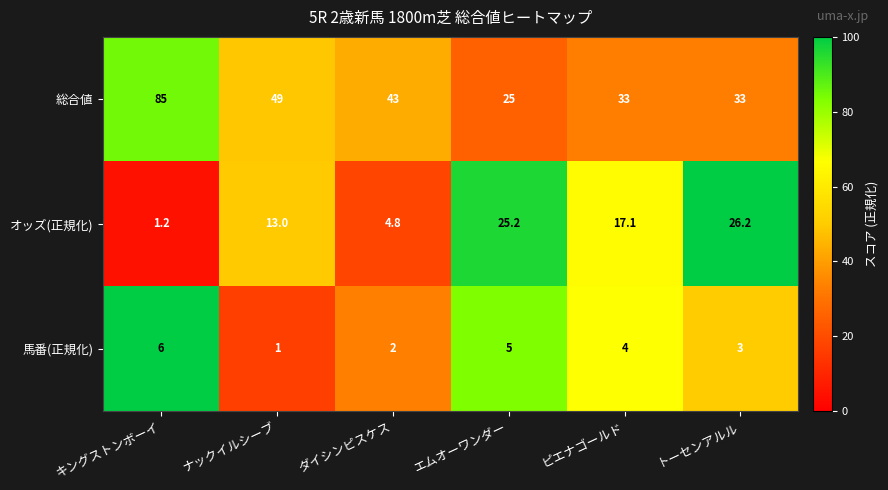

Which series has the largest range (max minus min)?

総合値